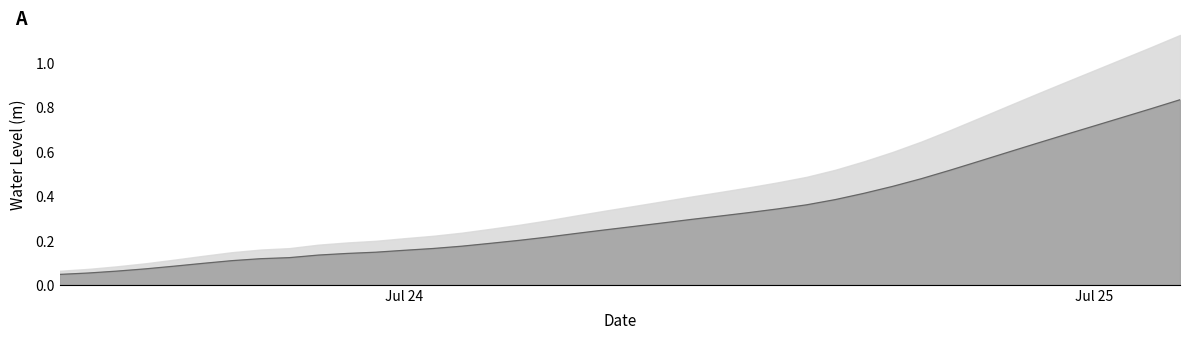

What is the difference between the maximum and minimum values?

0.8